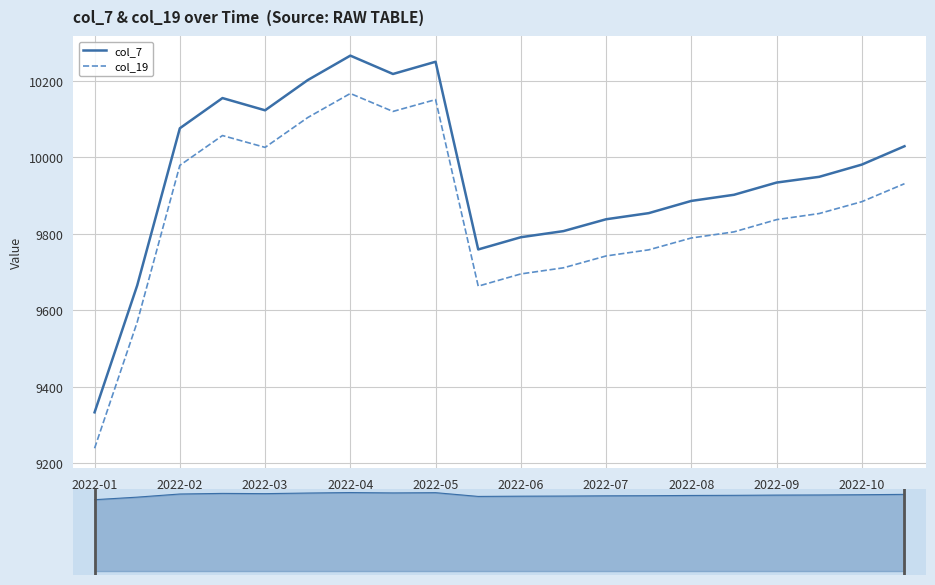

True or false: col_7 and col_19 intersect in this chart.

False